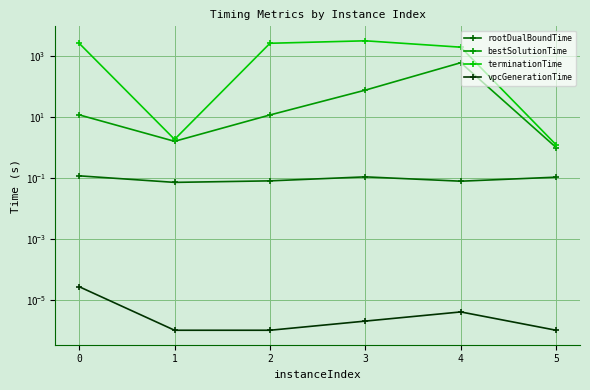

Between 3 and 4, which series saw the biggest shift?

terminationTime